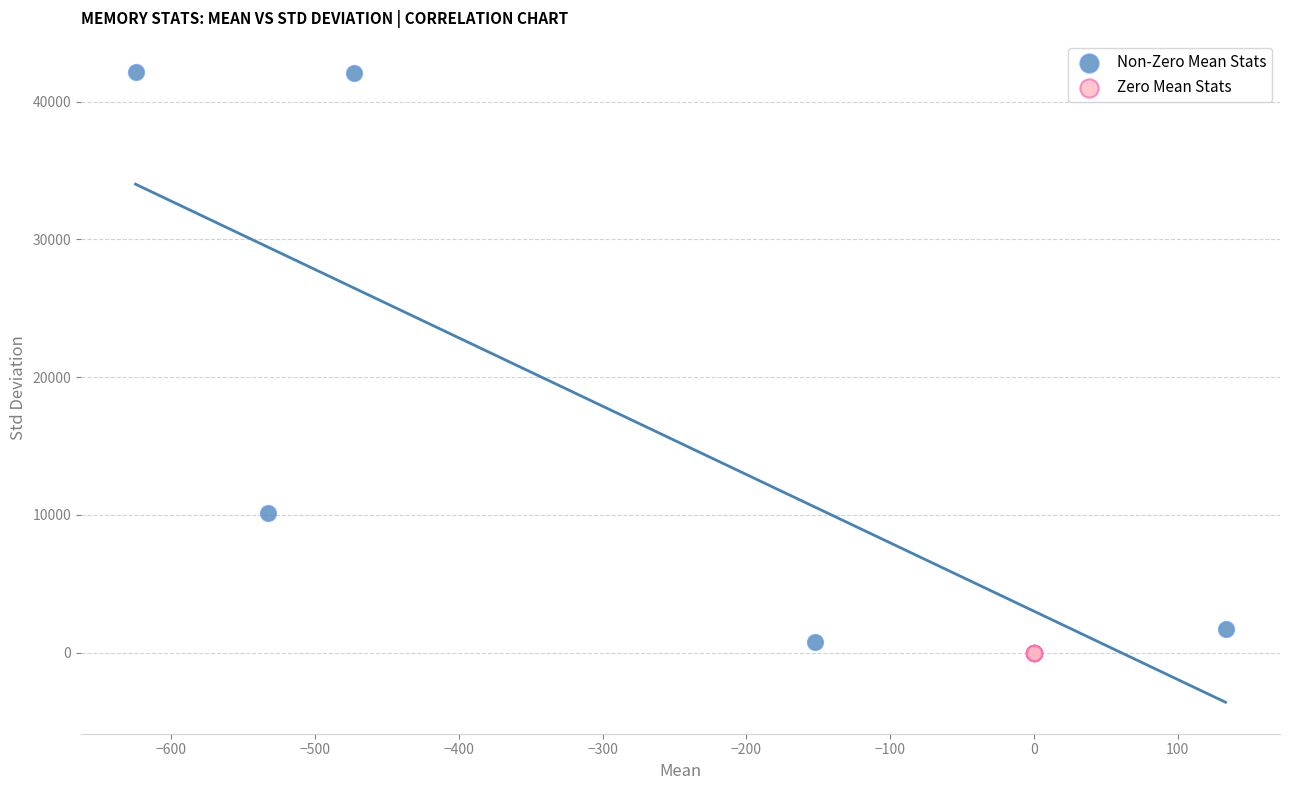

What are all the series names shown in the legend?

Non-Zero Mean Stats, Zero Mean Stats